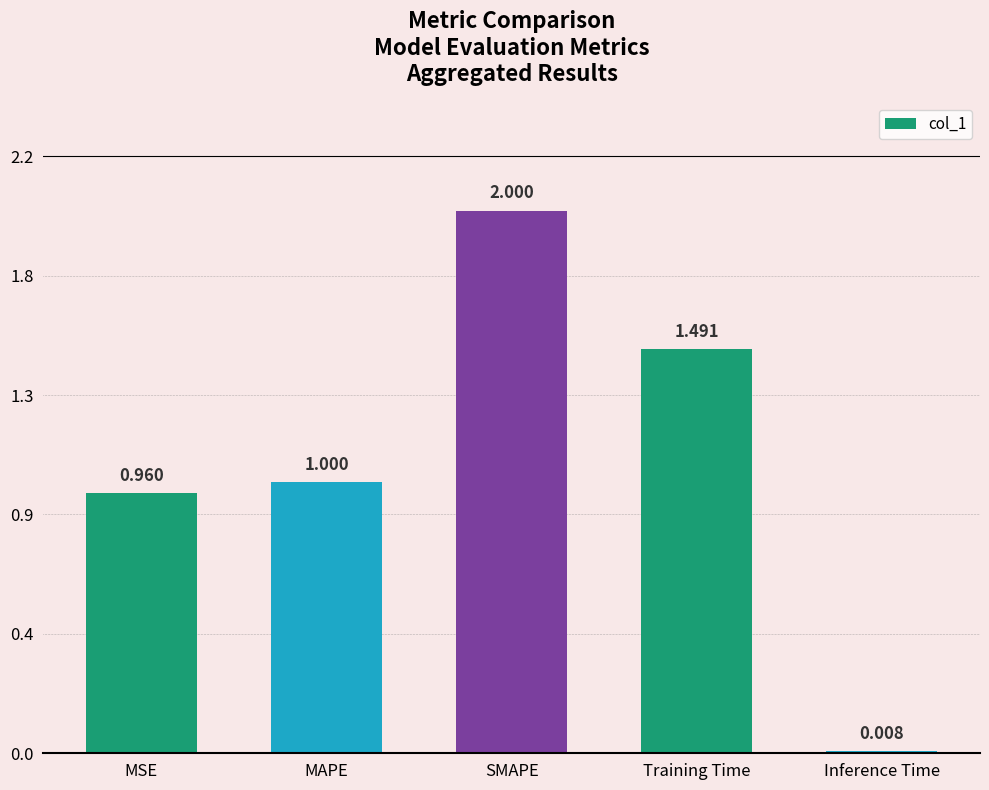

True or false: the data shows 0.0 at Inference Time.

False